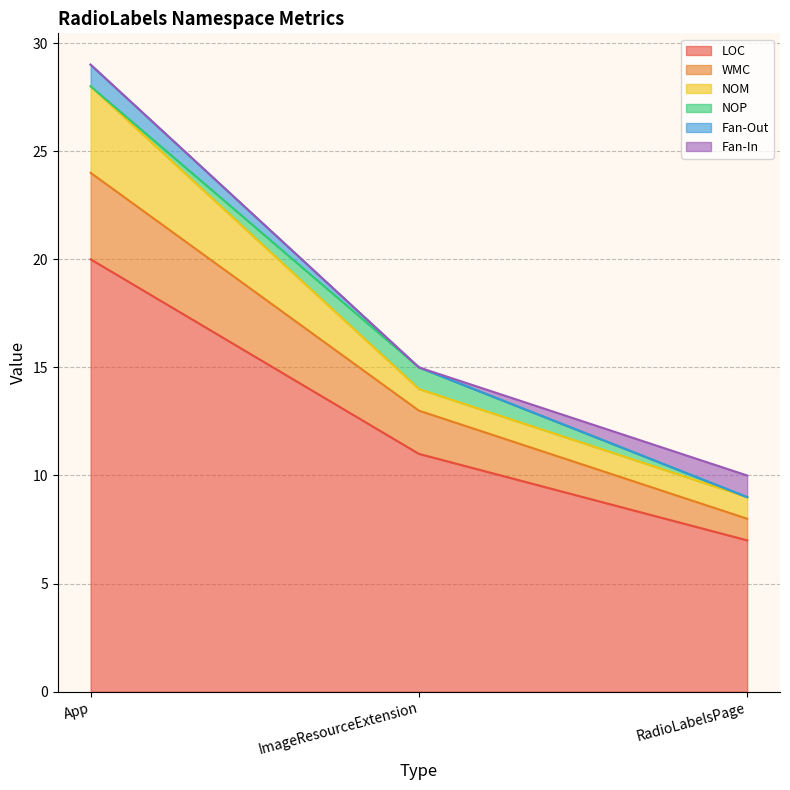

Reading left to right, what are all the values shown in this chart?

LOC: App=20	ImageResourceExtension=11	RadioLabelsPage=7
WMC: App=4	ImageResourceExtension=2	RadioLabelsPage=1
NOM: App=4	ImageResourceExtension=1	RadioLabelsPage=1
NOP: App=0	ImageResourceExtension=1	RadioLabelsPage=0
Fan-Out: App=1	ImageResourceExtension=0	RadioLabelsPage=0
Fan-In: App=0	ImageResourceExtension=0	RadioLabelsPage=1